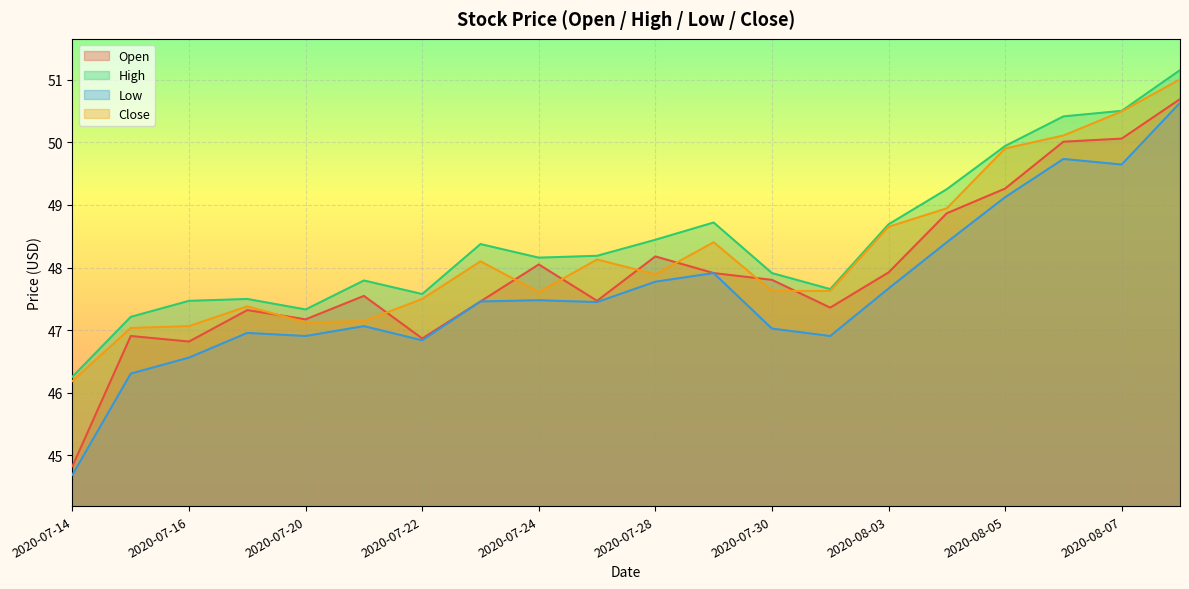

At which category is the sum across all series the highest?

2020-08-10